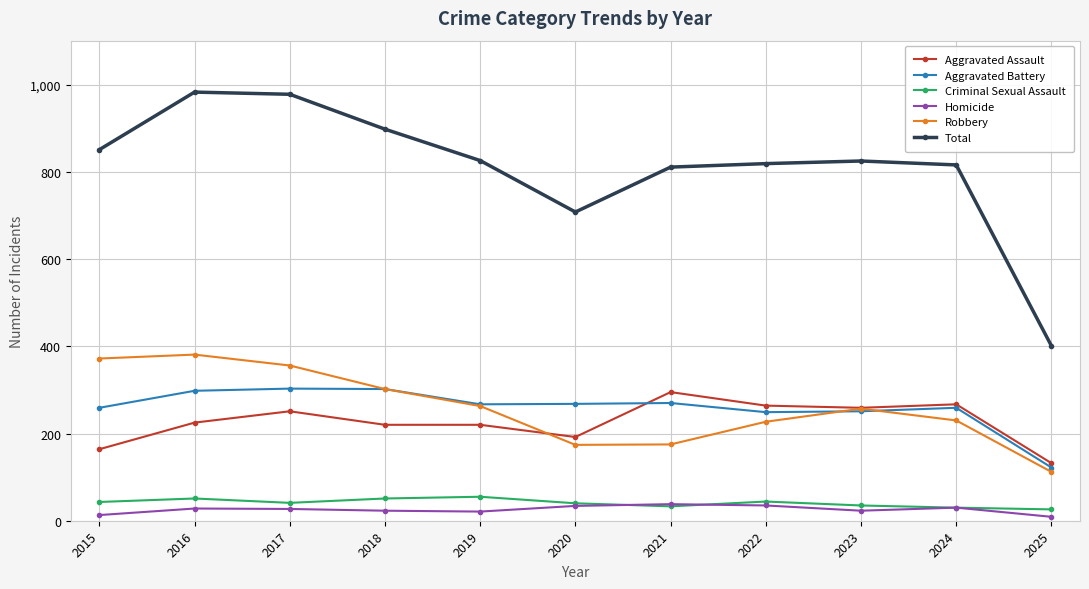

True or false: Criminal Sexual Assault and Total cross at least once.

False